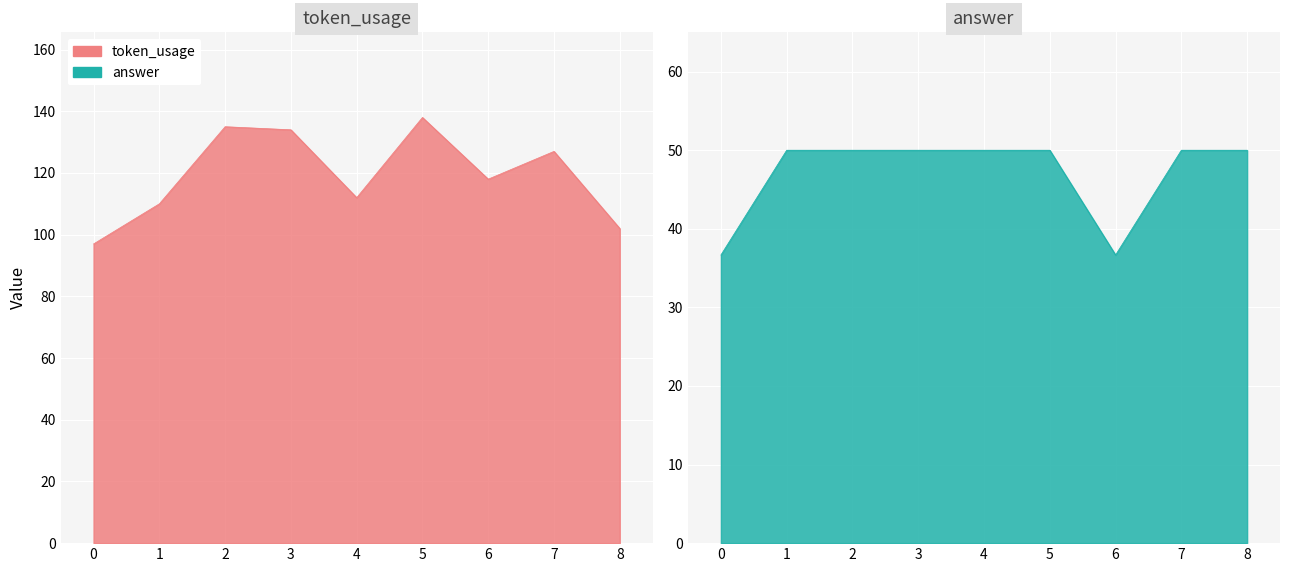

True or false: token_usage and answer intersect in this chart.

False